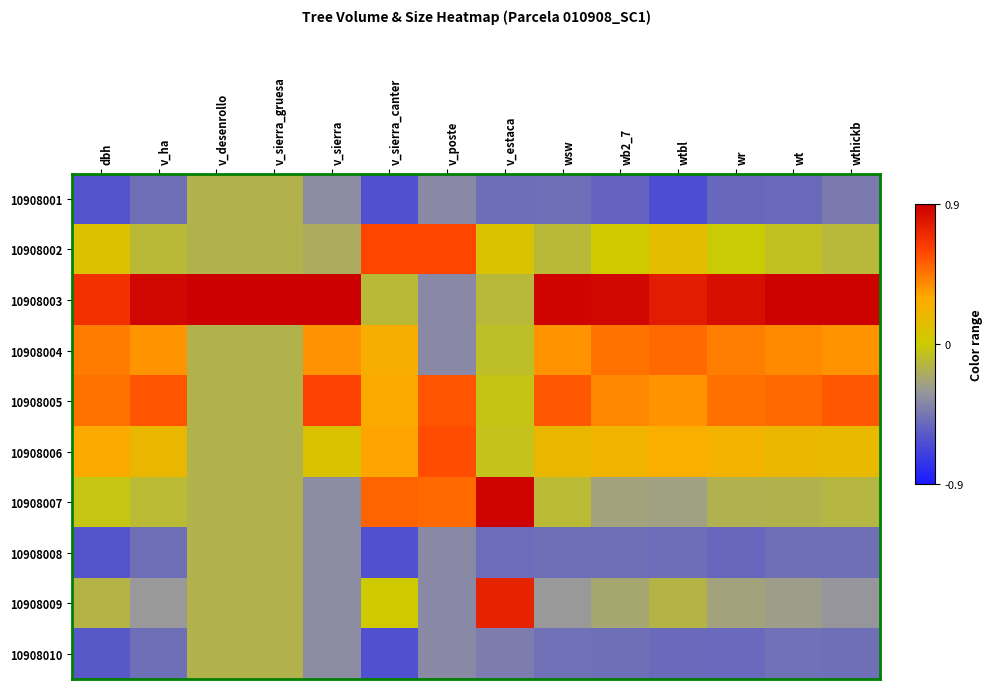

Rank the series at wb2_7 from highest to lowest value.

10908003, 10908004, 10908005, 10908006, 10908002, 10908009, 10908007, 10908008, 10908010, 10908001